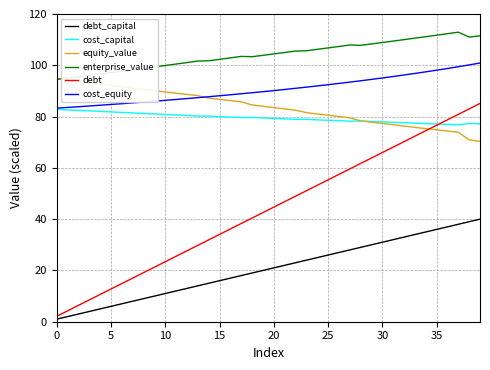

Which series has the largest total across all categories?

enterprise_value